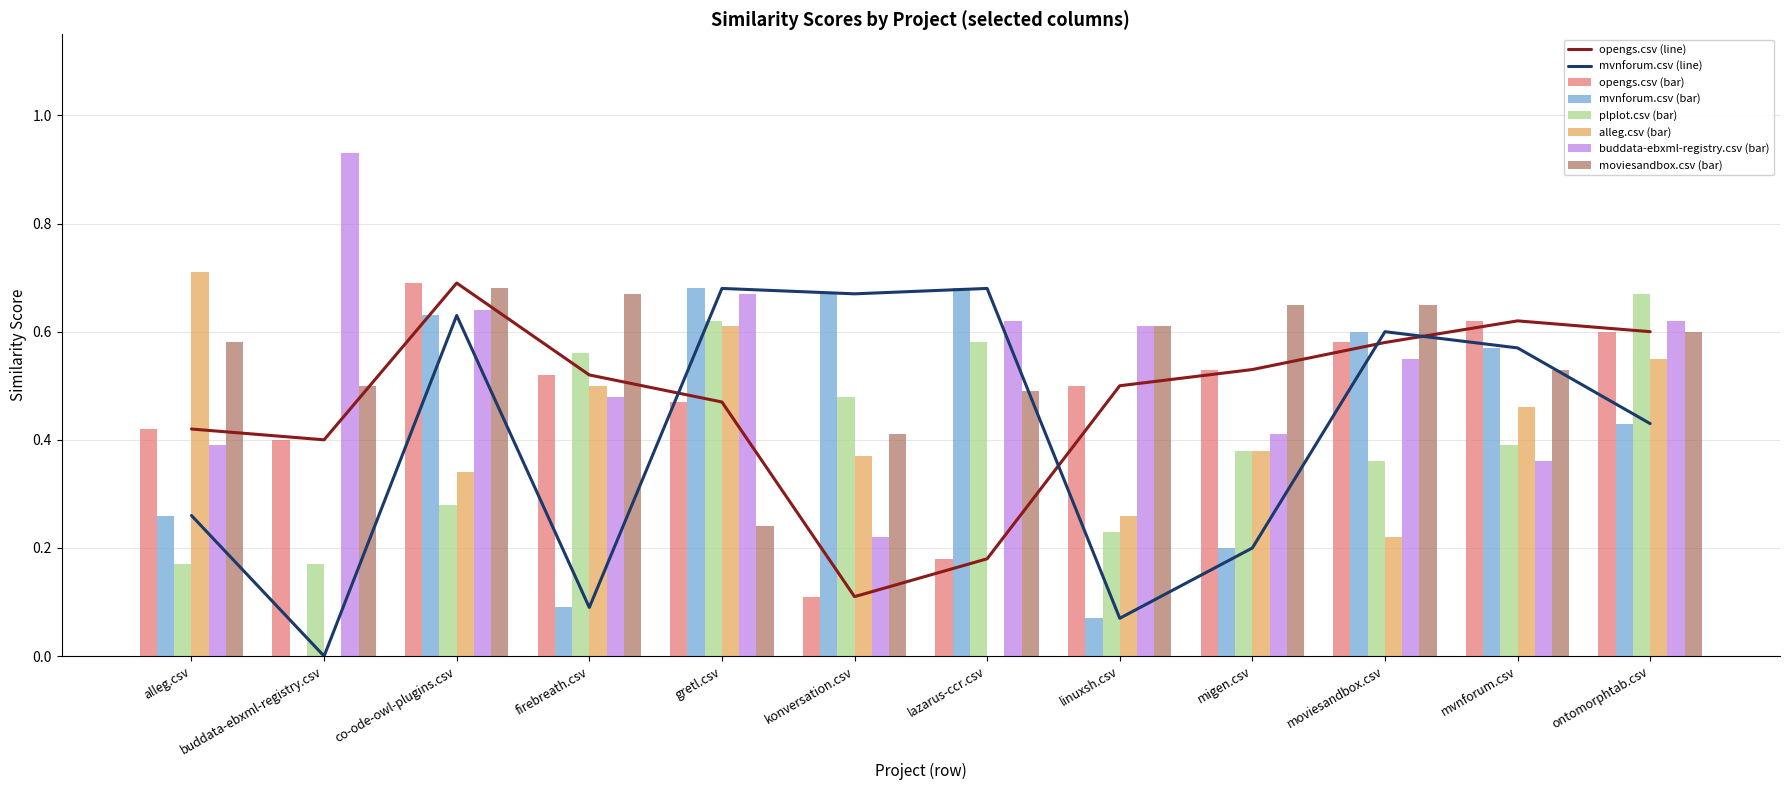

Is the value of opengs.csv at firebreath.csv greater than the value of moviesandbox.csv at lazarus-ccr.csv?

Yes